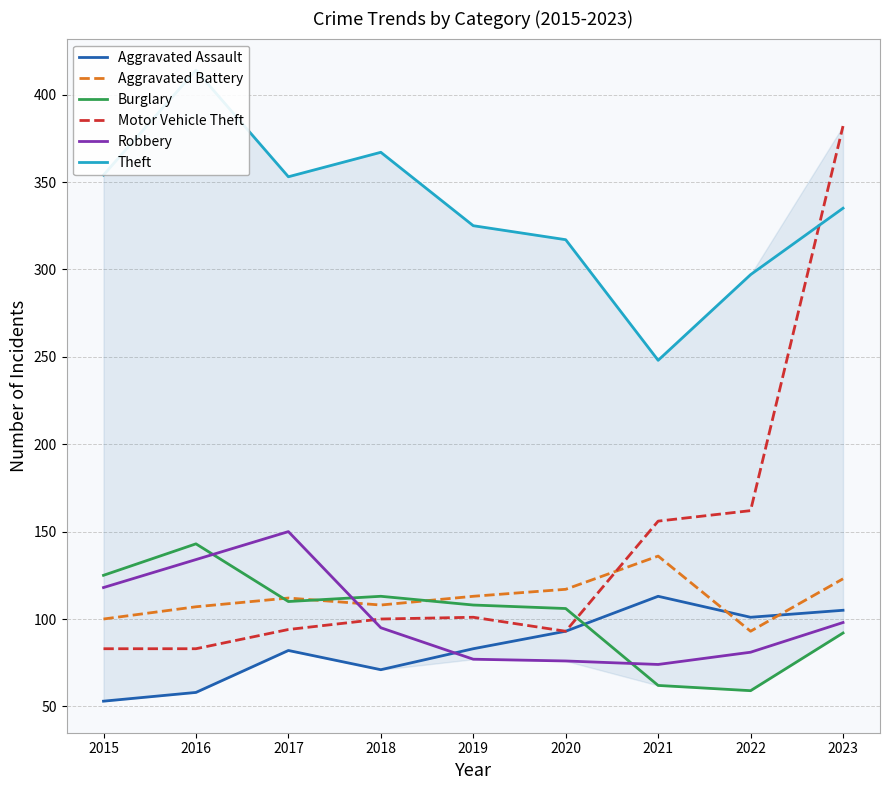

At which label does Motor Vehicle Theft reach its peak?

2023